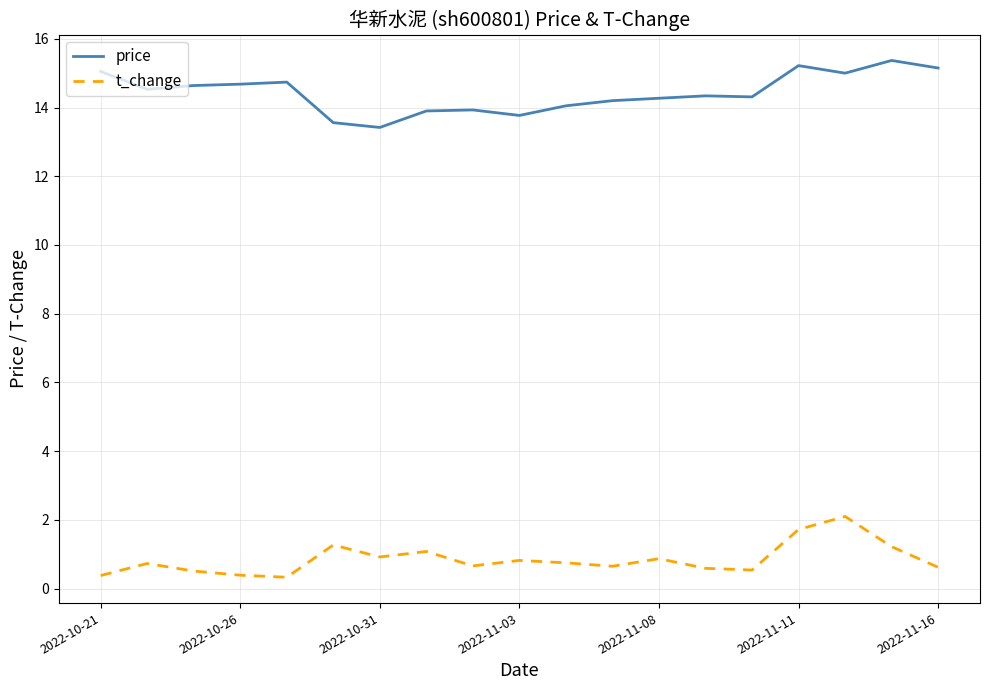

True or false: t_change and price intersect in this chart.

False